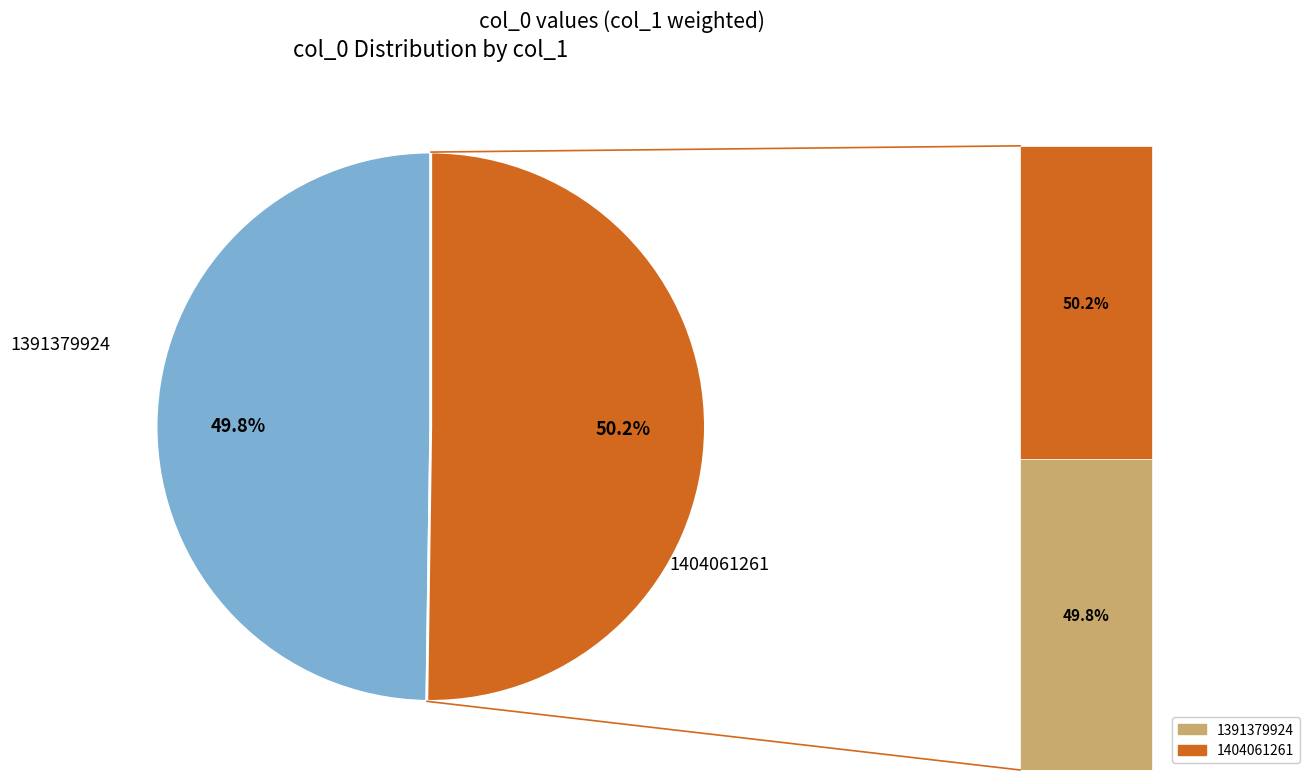

Is 1404061261 the majority of the pie?

Yes